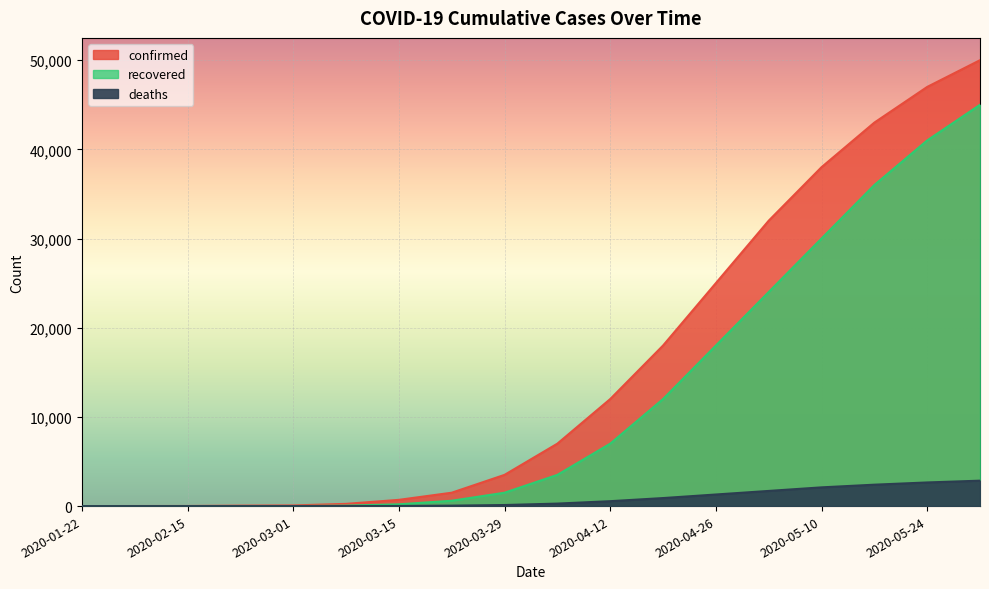

List the series in order of their overall mean, highest first.

confirmed, recovered, deaths